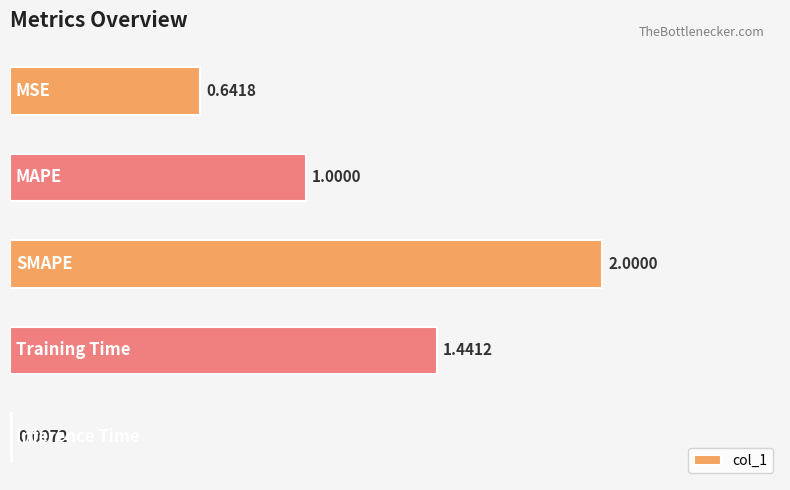

How many series are shown in this chart?

1